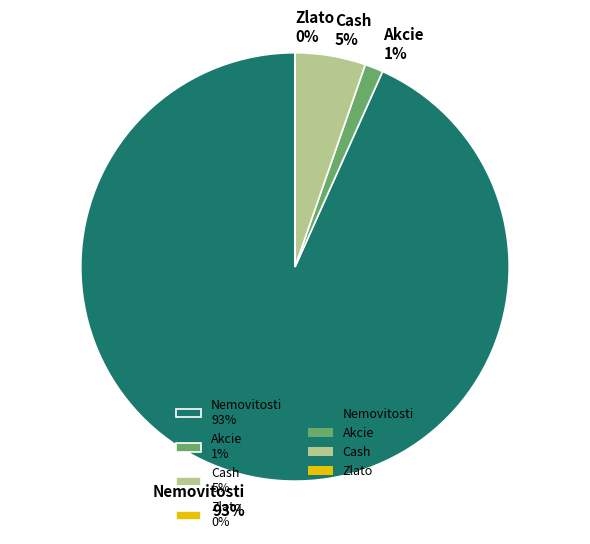

Is the sum of Nemovitosti 93% and Akcie 1% greater than half?

Yes